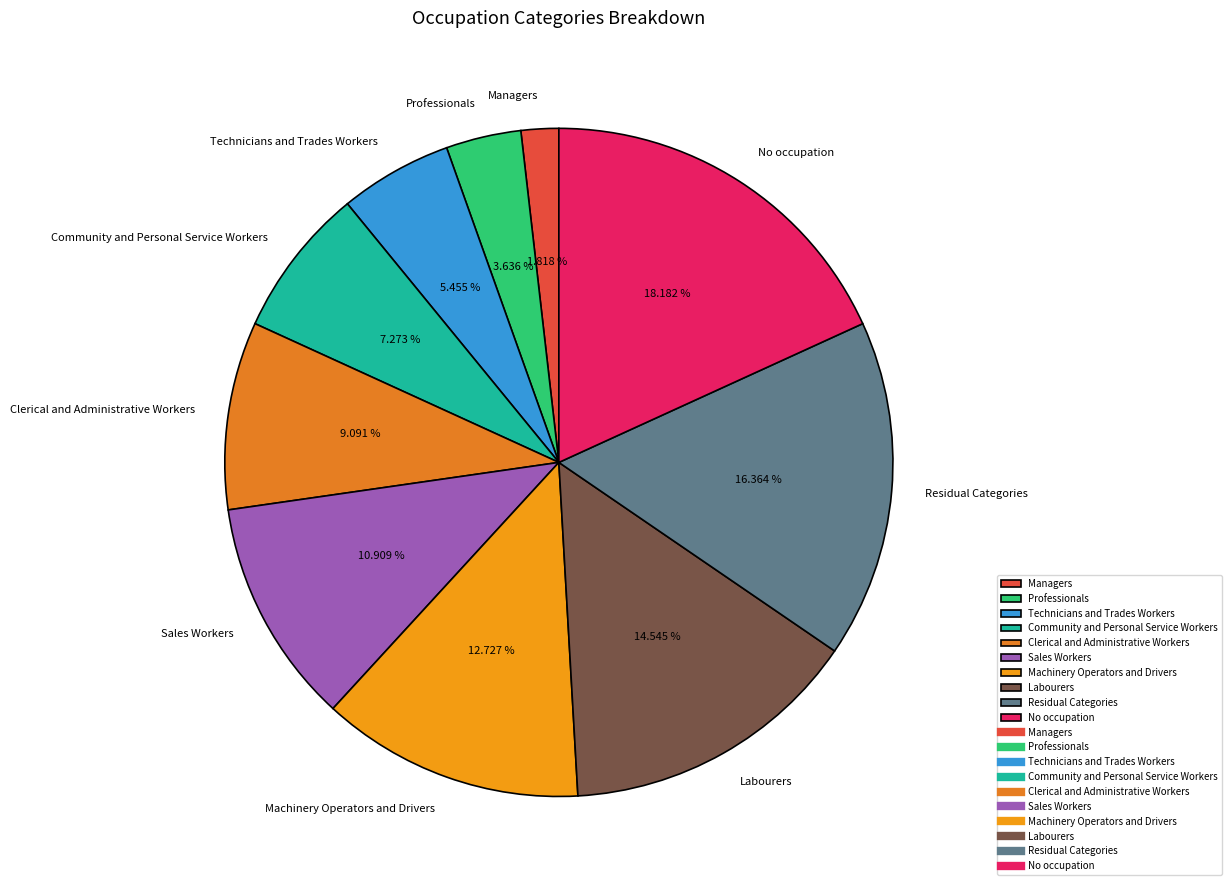

Which category has the smallest portion of the pie?

Managers